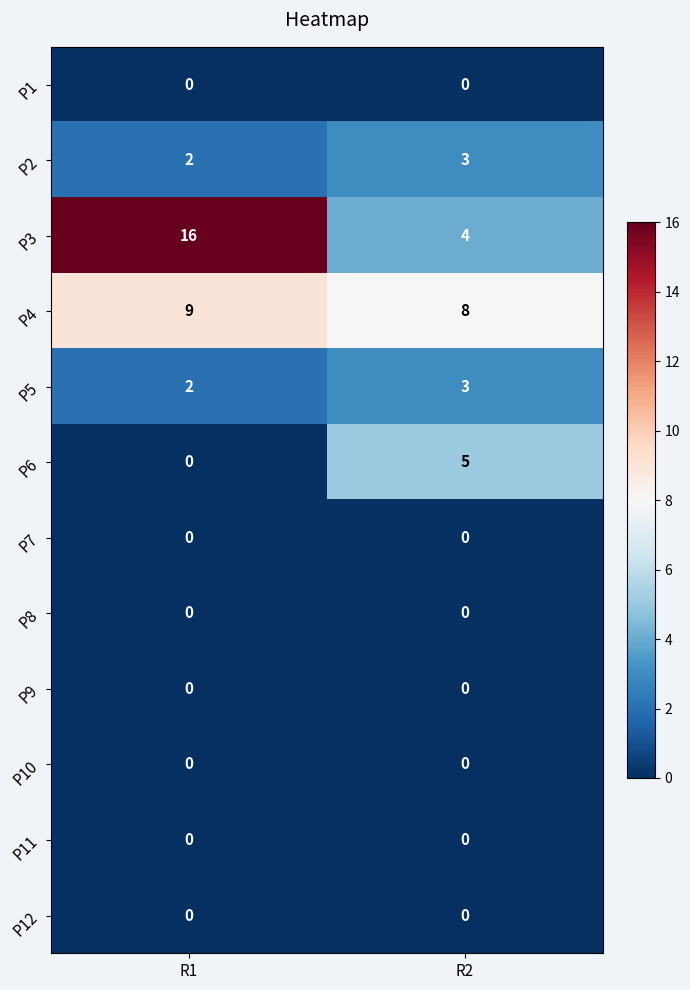

Which series changed the most between R1 and R2?

P3